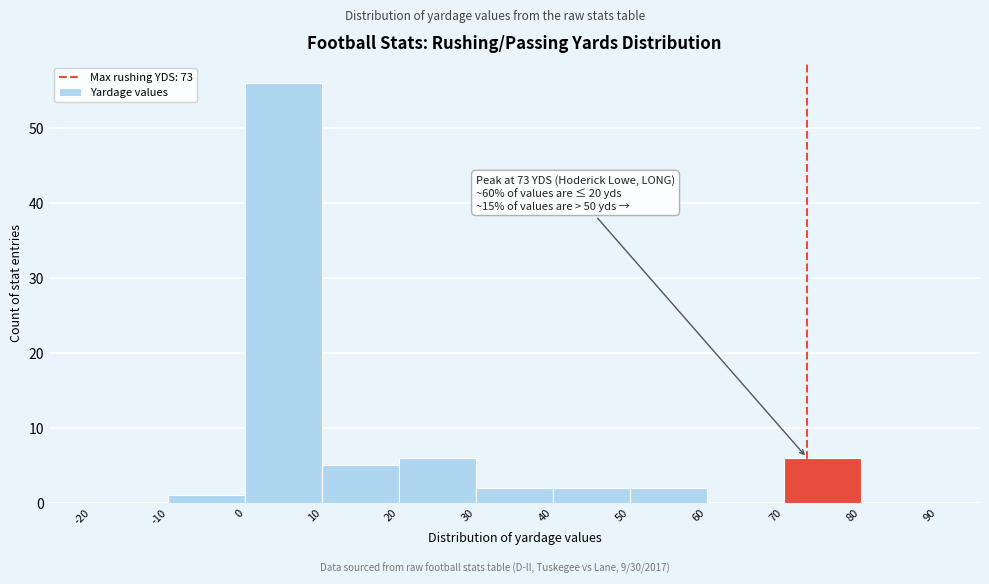

Over which range of the x-axis is the bar tallest?

0 to 10